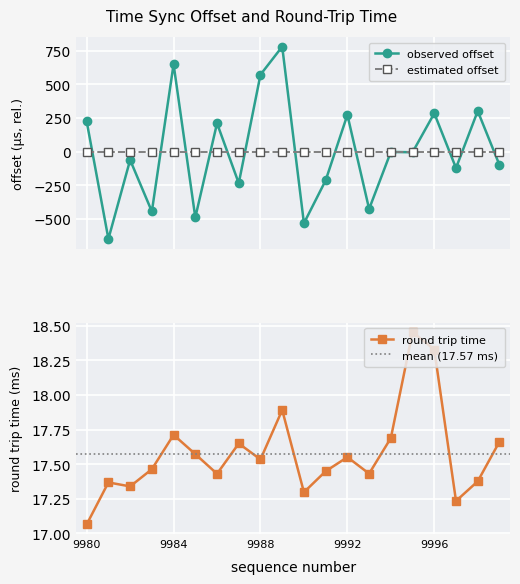

At which category is the sum across all series the highest?

9989